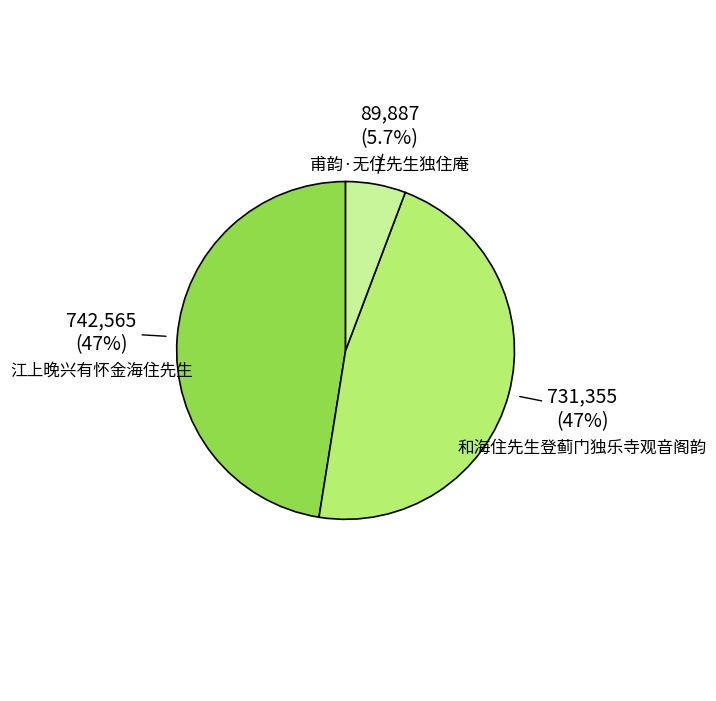

Which slice is the largest?

江上晚兴有怀金海住先生